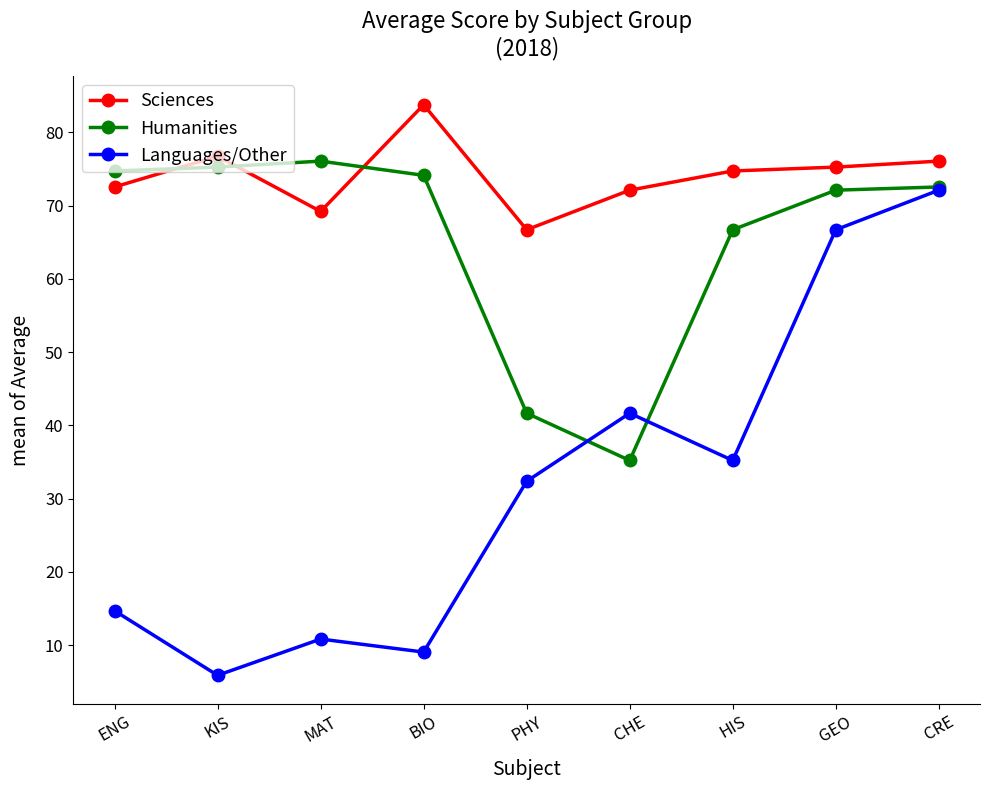

Where is the first local maximum for Languages/Other?

MAT